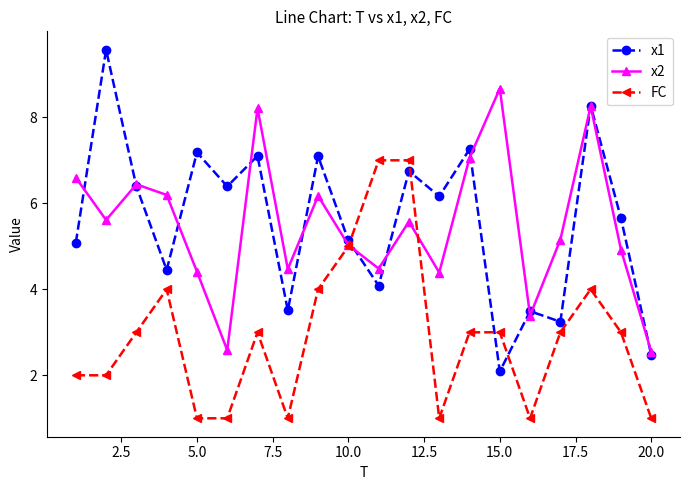

How many lines are shown in the chart?

3